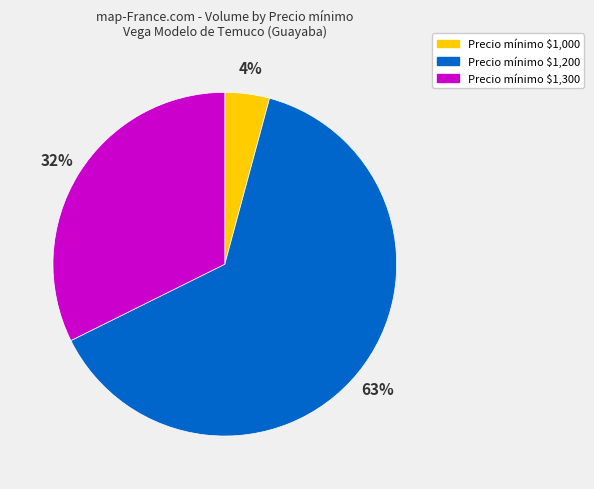

Is there a majority slice in this chart?

Yes